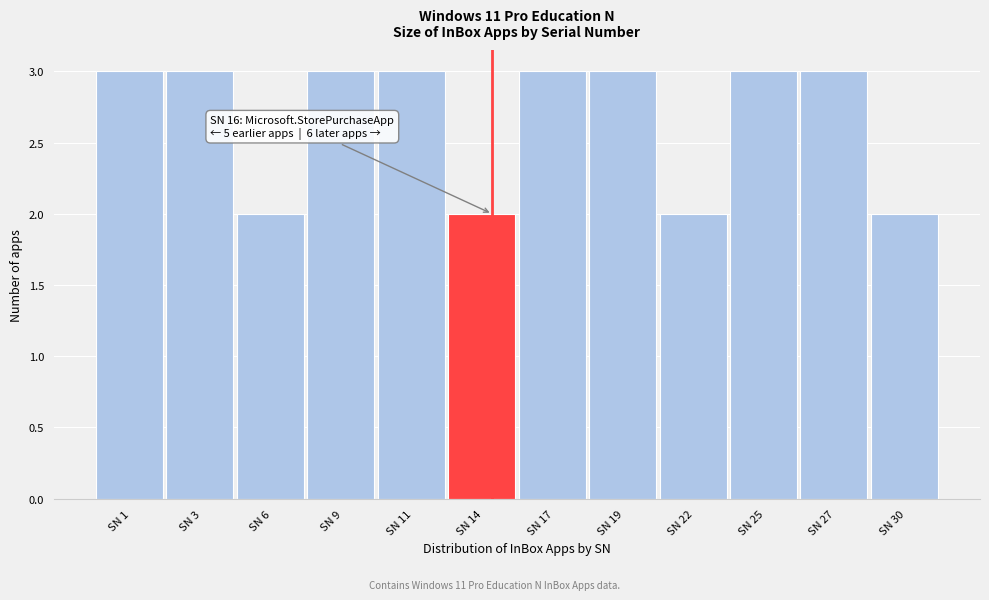

Reading left to right, what are all the values shown in this chart?

SN 1=3	SN 3=3	SN 6=2	SN 9=3	SN 11=3	SN 14=2	SN 17=3	SN 19=3	SN 22=2	SN 25=3	SN 27=3	SN 30=2